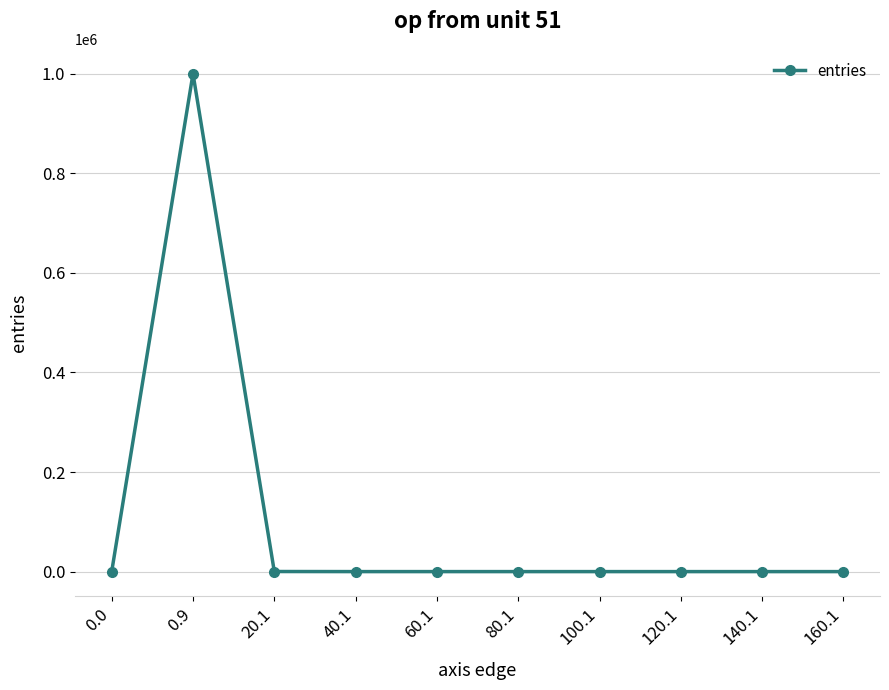

What is the sum of the values at 100.1 and 80.1?

2